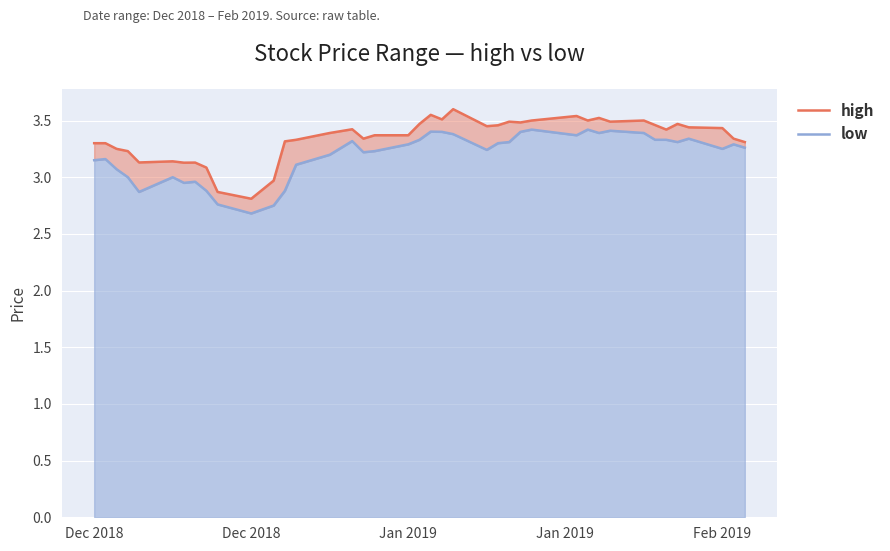

True or false: low and high cross at least once.

False